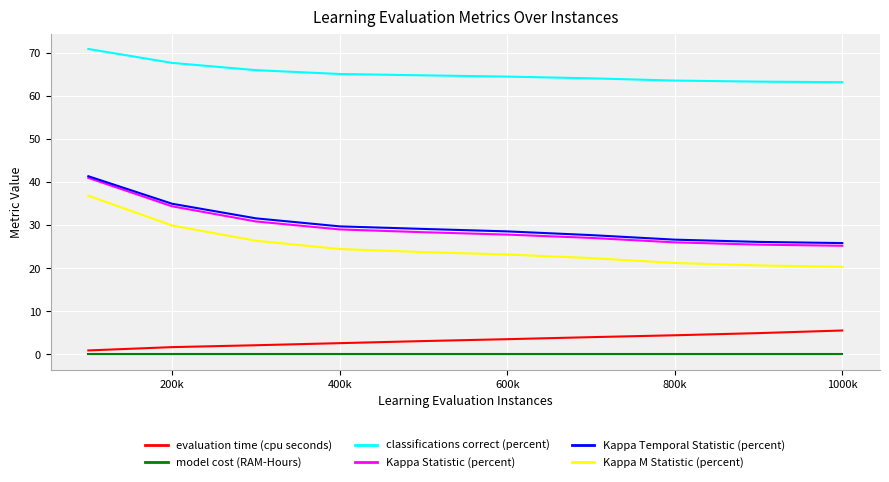

True or false: evaluation time (cpu seconds) and Kappa Temporal Statistic (percent) intersect in this chart.

False